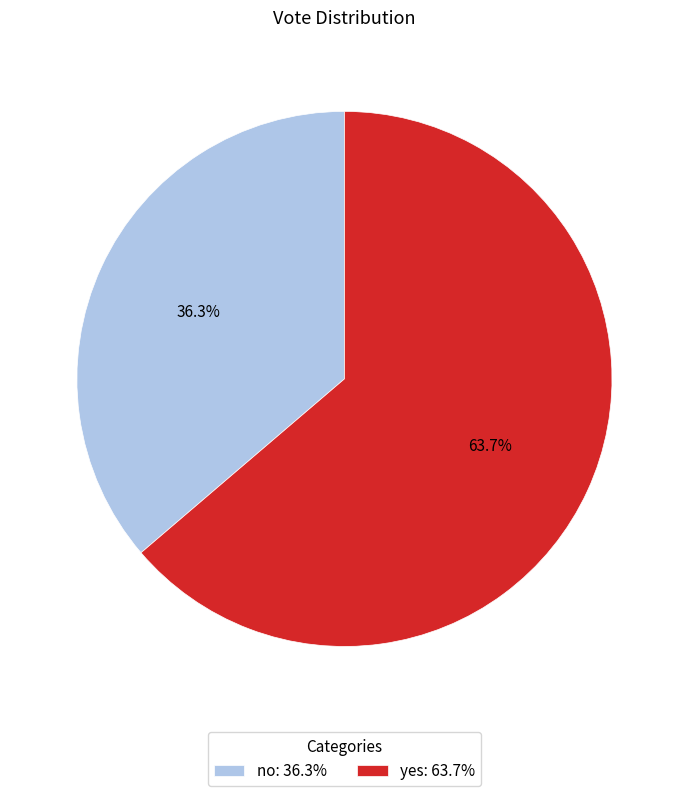

Between no: 36.3% and yes: 63.7%, which is larger?

yes: 63.7%